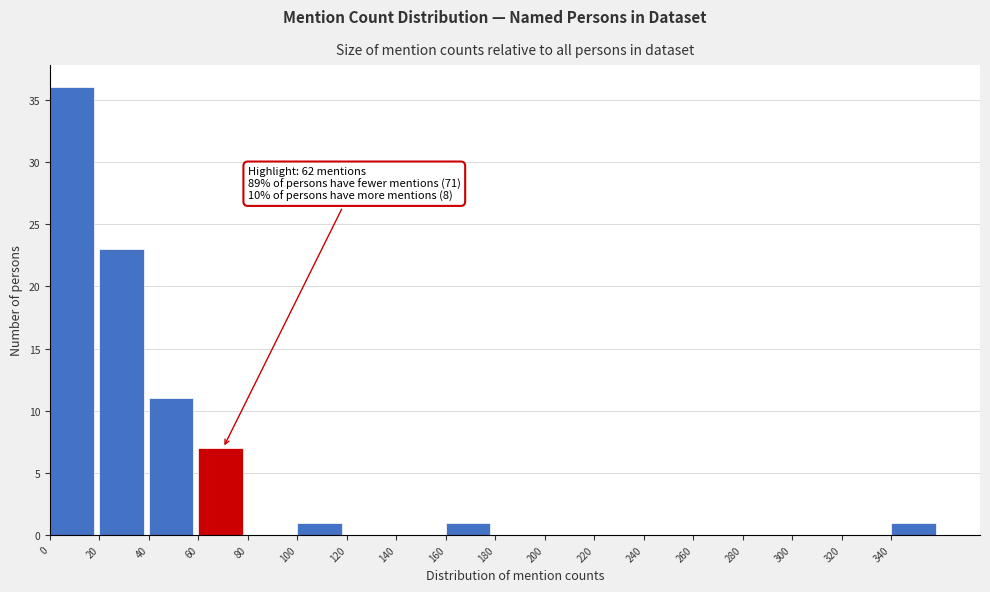

Which range on the x-axis has the tallest bar?

0 to 20